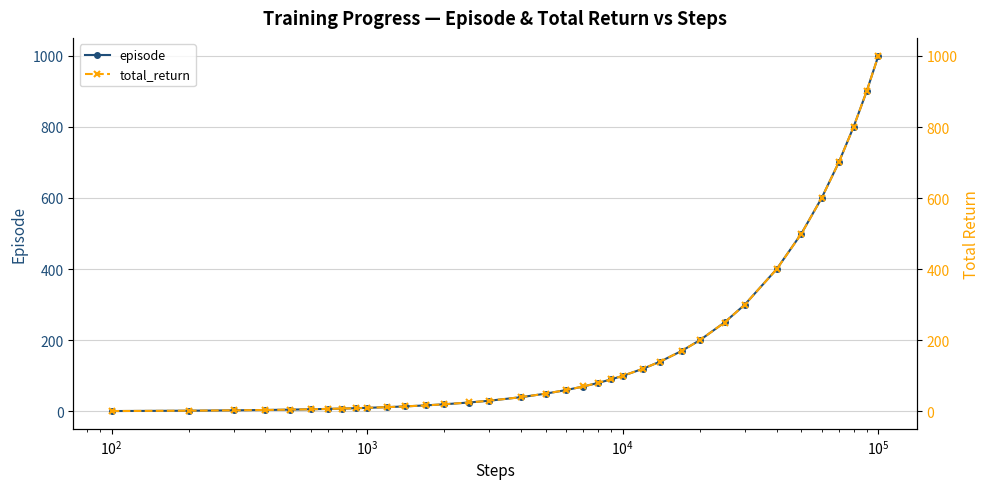

What is the value of the total_return point at the 1st from the left?

1.0